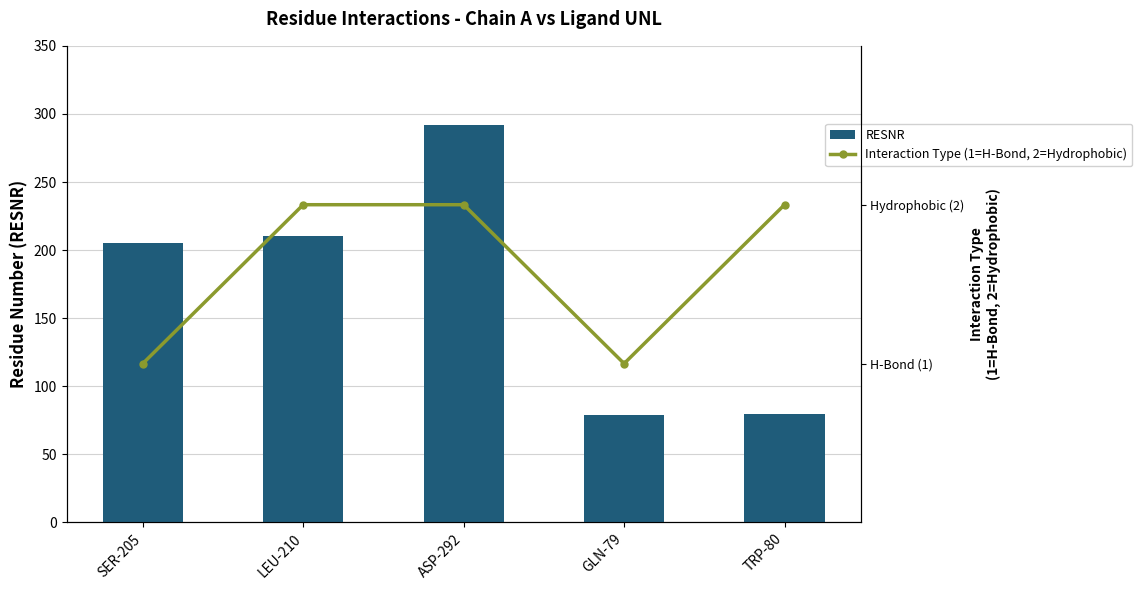

Are the bars horizontal?

No